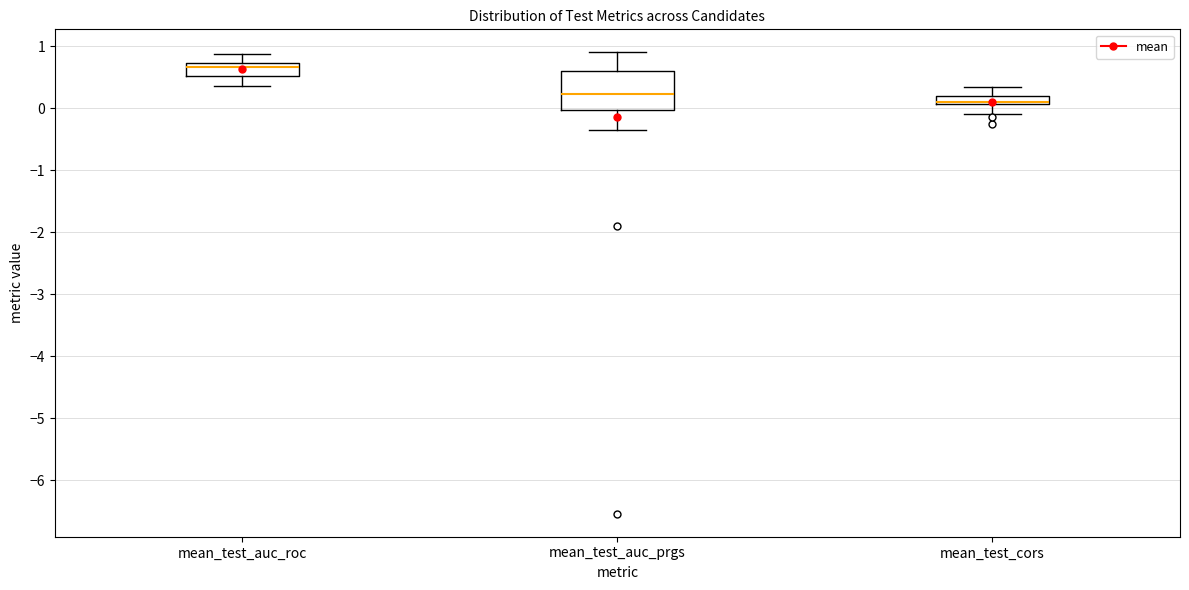

Which box's median line is the lowest?

mean_test_cors